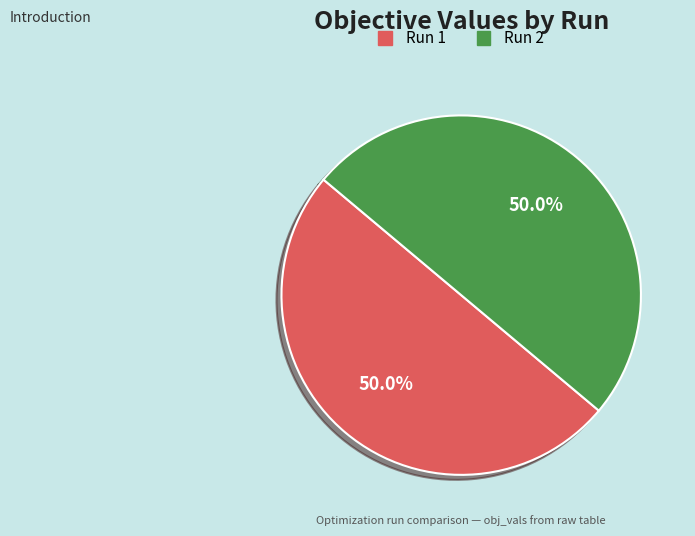

What percentage do Run 2 and Run 1 together represent?

100.0%